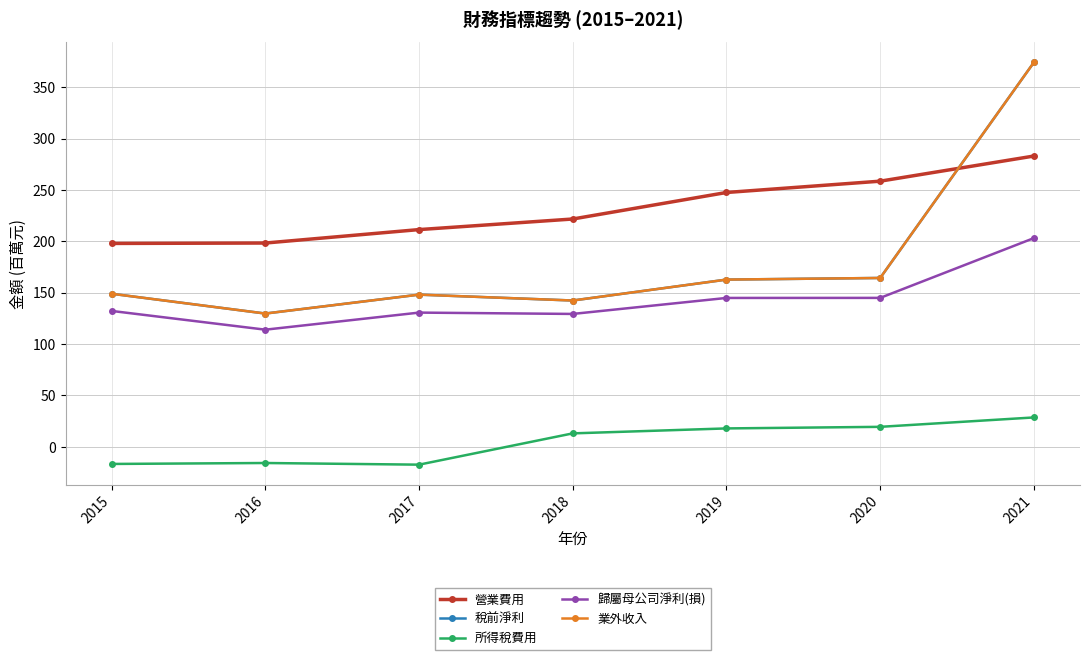

How many lines are shown in the chart?

5